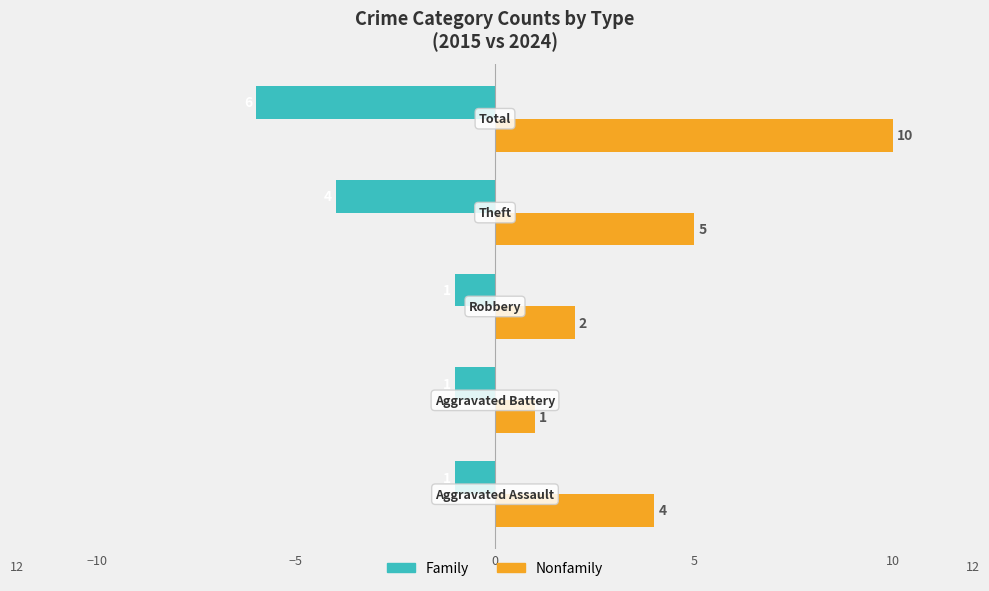

What is the difference between the maximum and minimum values in the Family series?

5